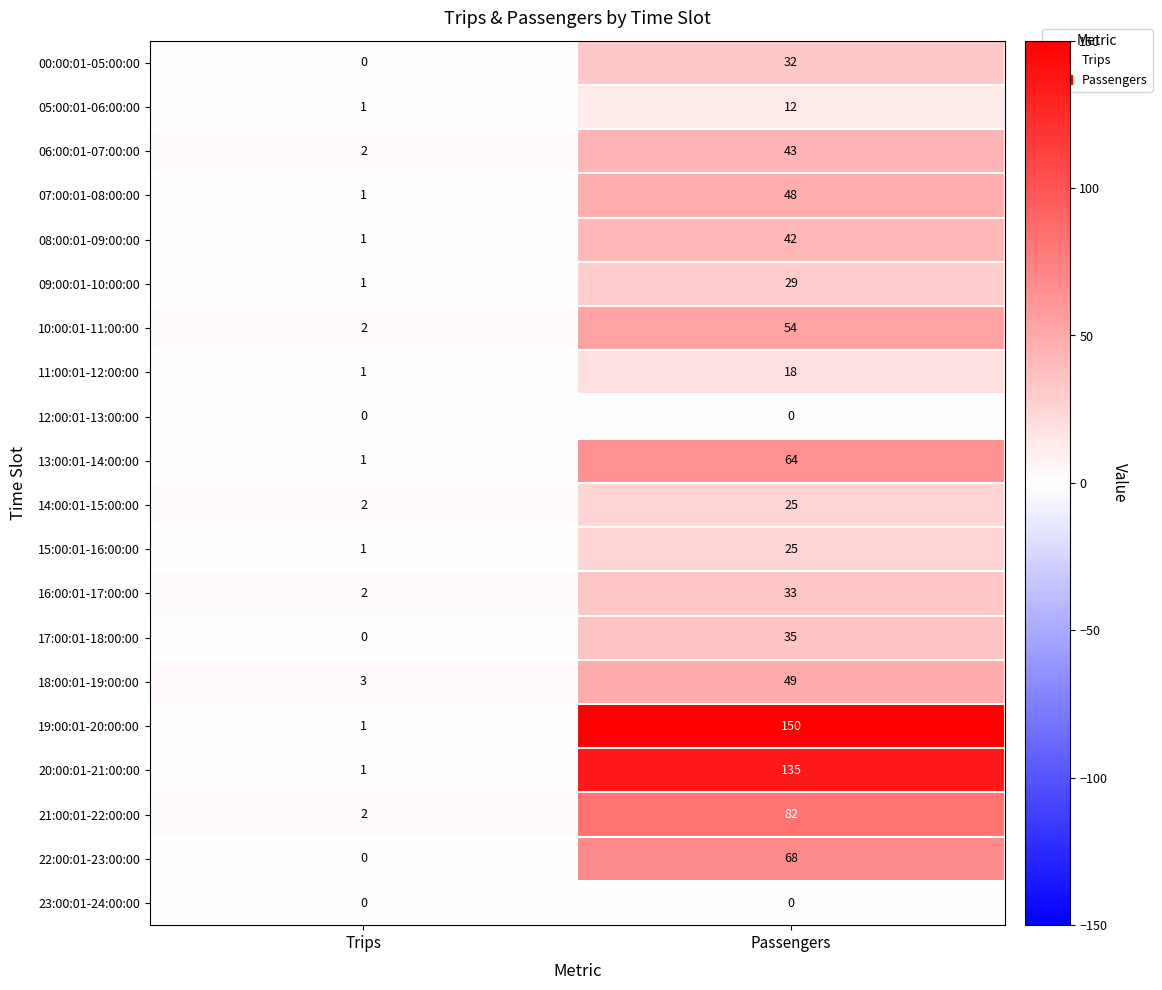

What is the sum of the 05:00:01-06:00:00 values at Trips and Passengers?

13